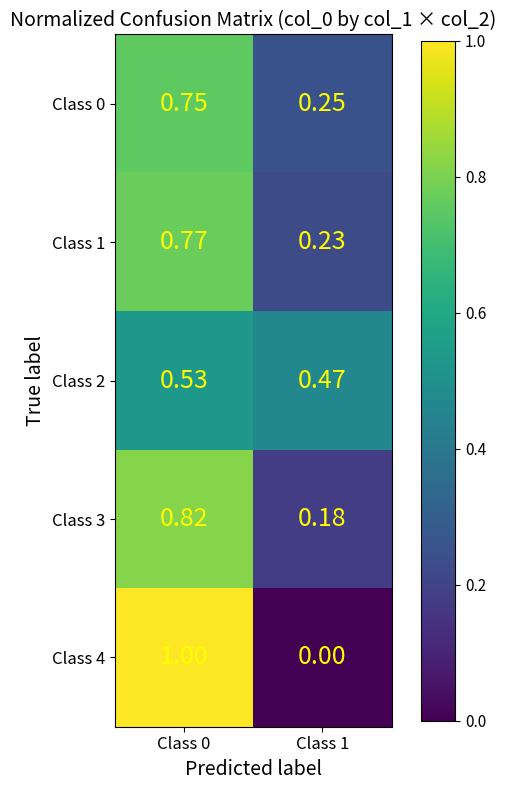

Is the value of Class 1 at Class 0 greater than the value of Class 2 at Class 1?

Yes